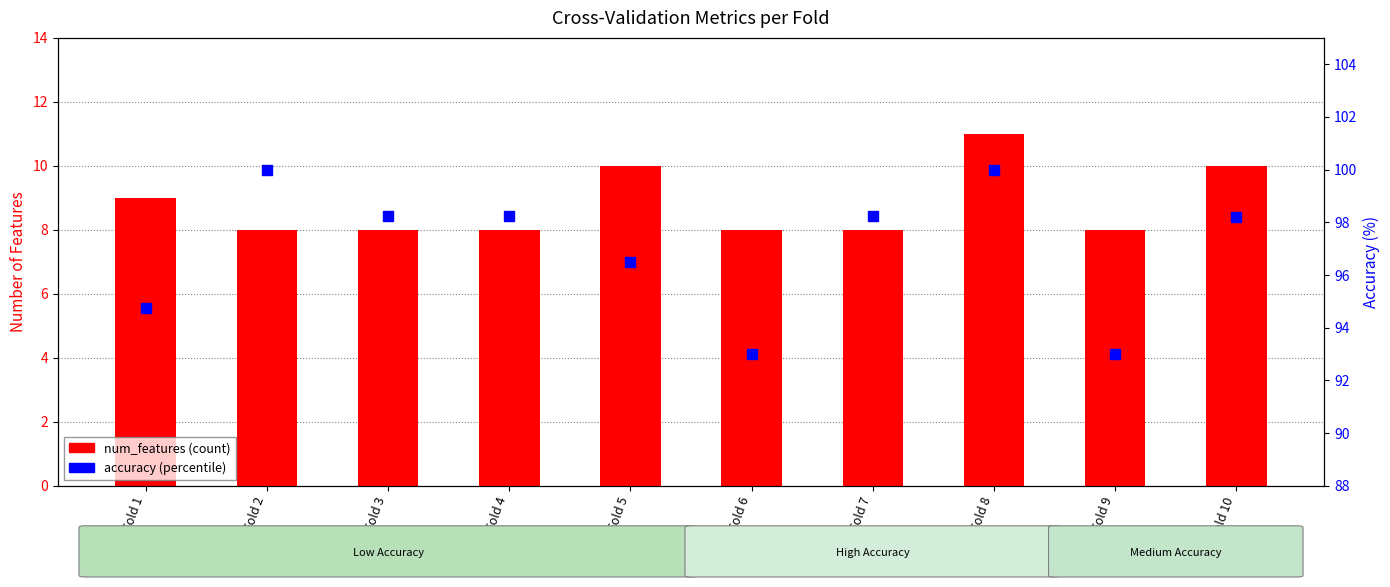

At which category is the sum across all series the highest?

Fold 8